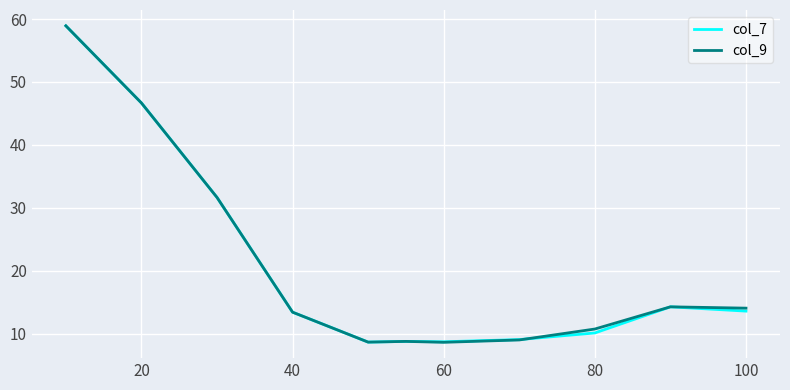

Which series ends up on top after the final intersection of col_9 and col_7?

col_9